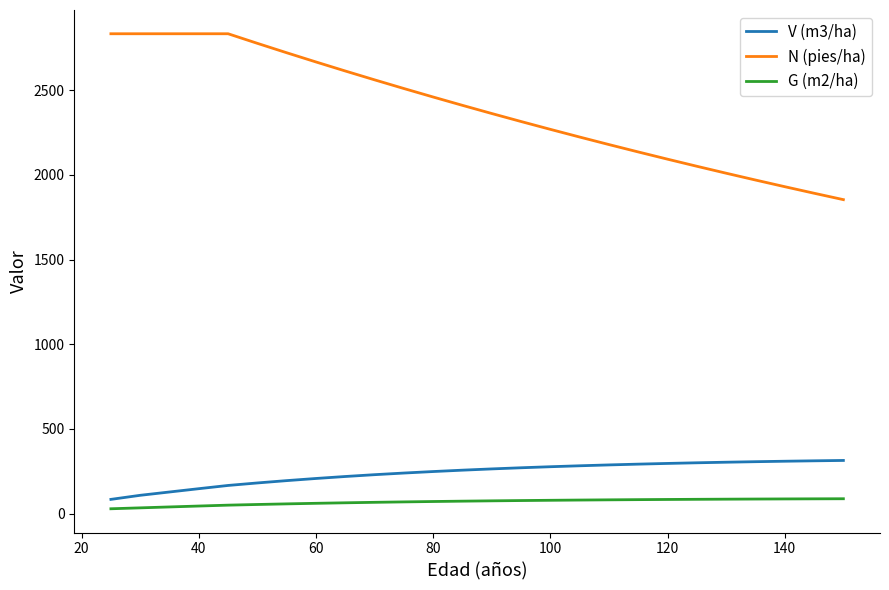

Rank the series by their maximum value, from highest to lowest.

N (pies/ha), V (m3/ha), G (m2/ha)